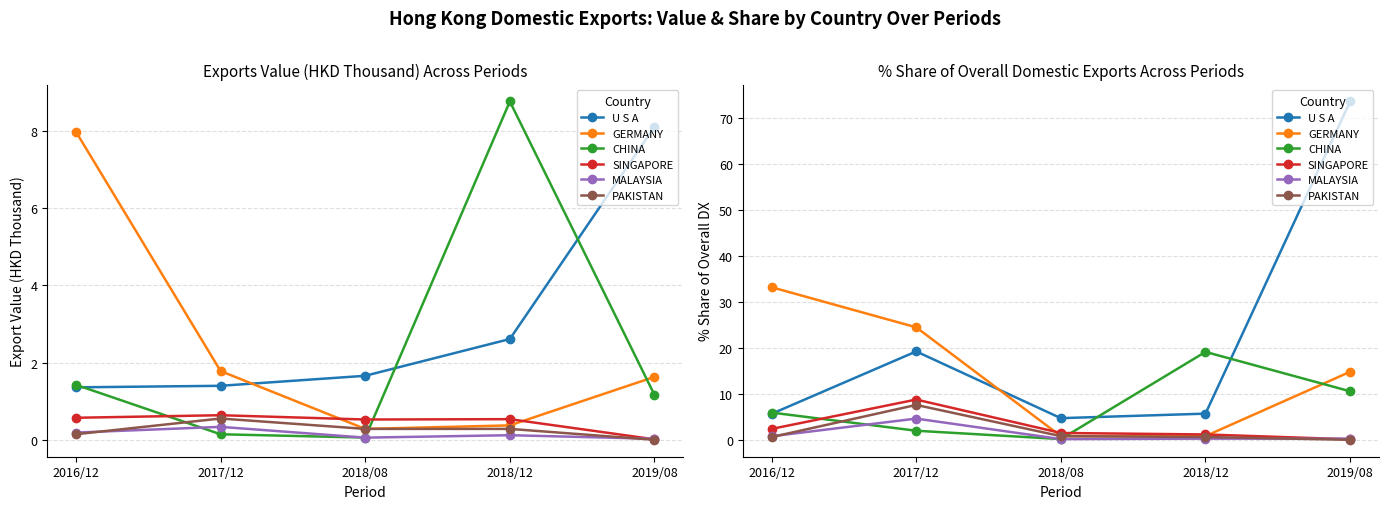

How many times do CHINA and U S A cross each other?

3